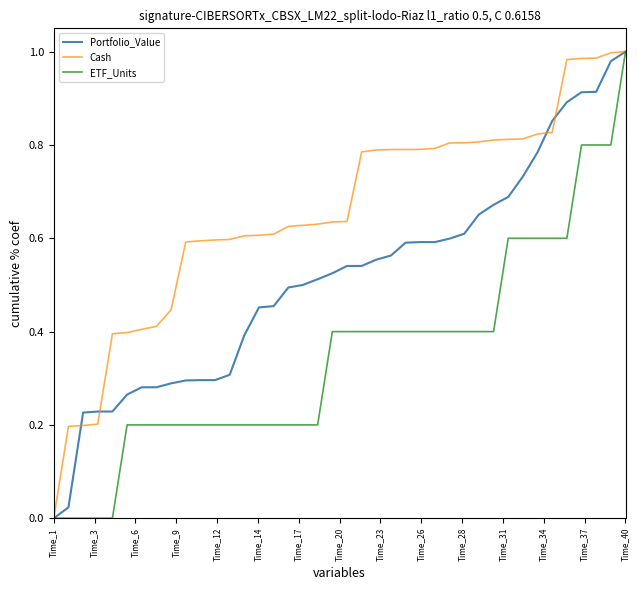

Rank the series by their average value, from highest to lowest.

Cash, Portfolio_Value, ETF_Units